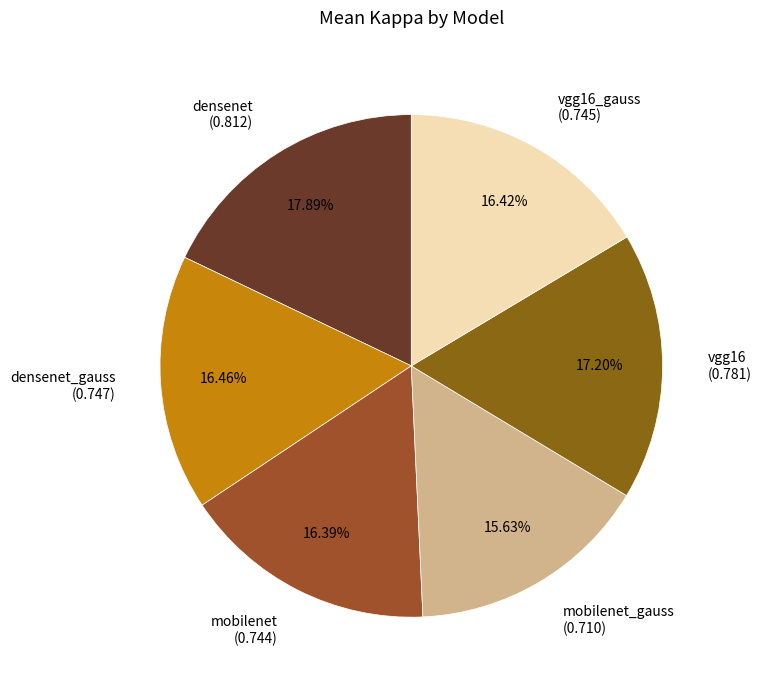

Combined, do vgg16 (0.781) and vgg16_gauss (0.745) account for over 50%?

No